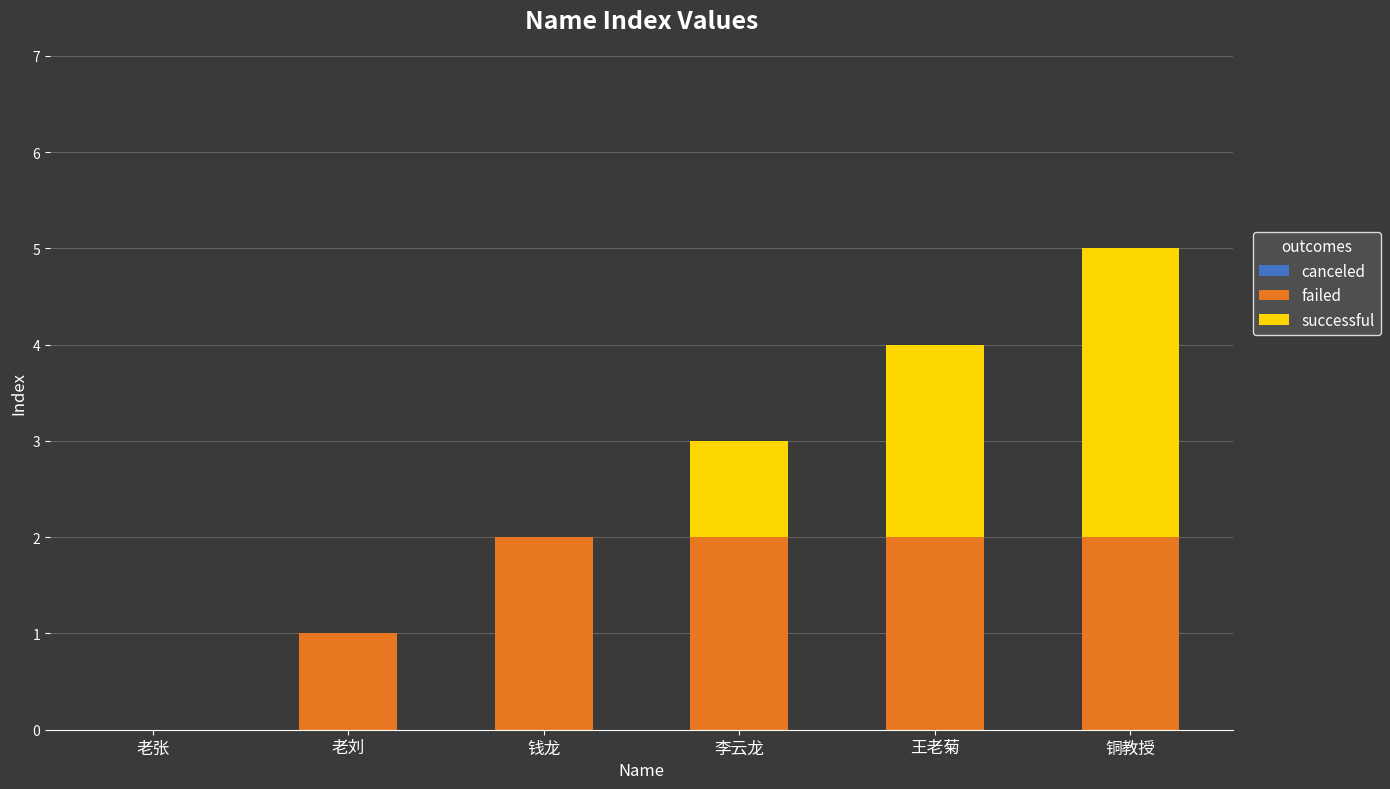

The value of failed at 老张 is -1. True or false?

False